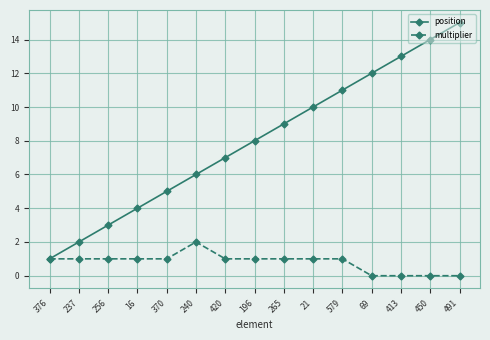

List the series in order of their overall mean, lowest first.

multiplier, position